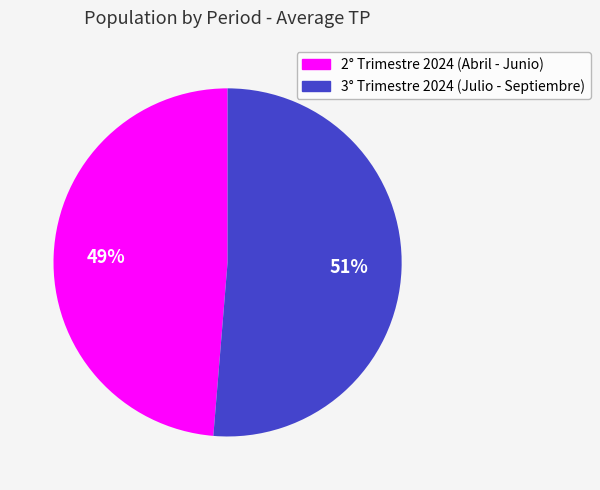

Combined, do 2° Trimestre 2024 (Abril - Junio) and 3° Trimestre 2024 (Julio - Septiembre) account for over 50%?

Yes